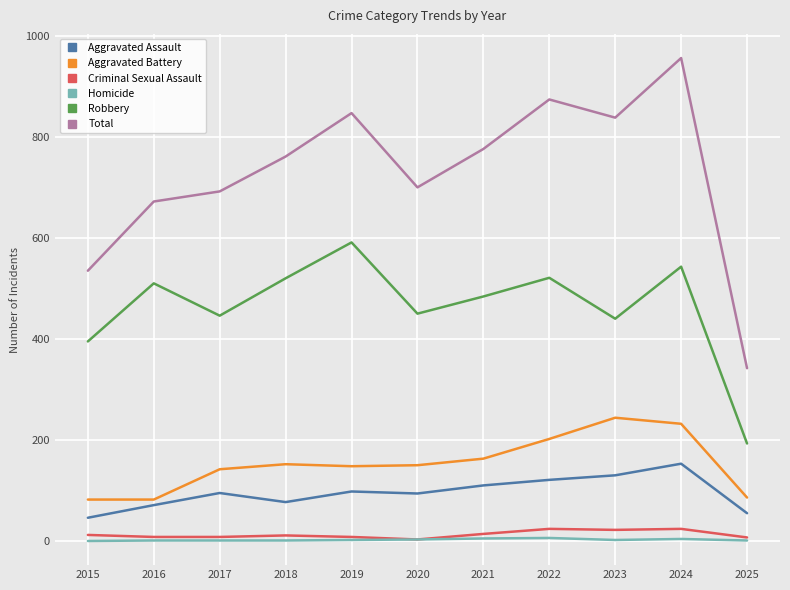

At which label does Robbery reach its minimum?

2025